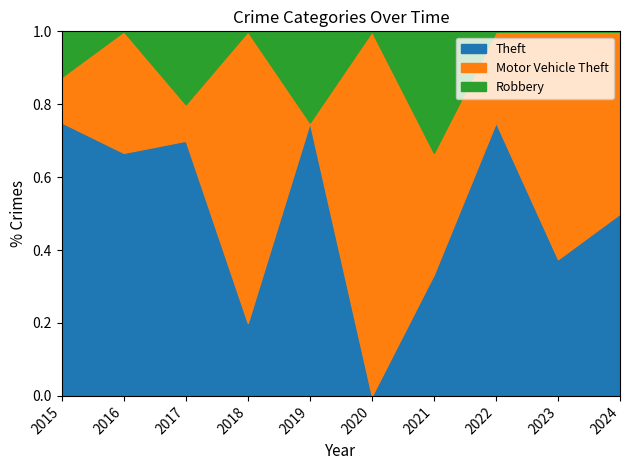

At which label does Theft reach its minimum?

2020